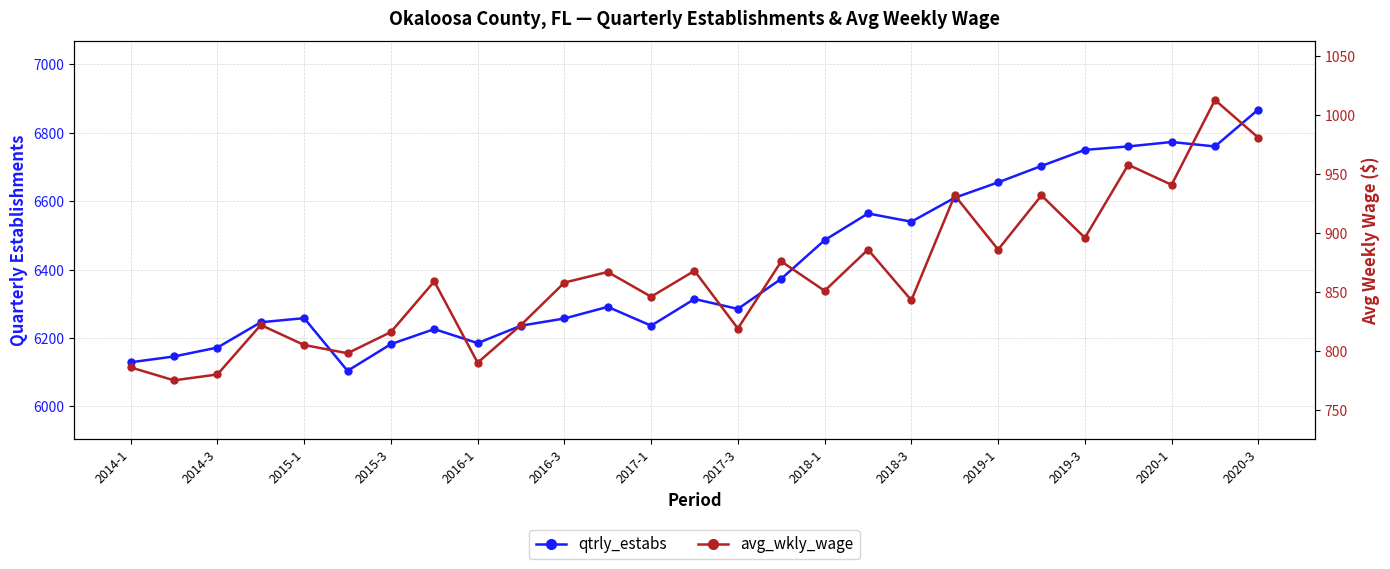

True or false: avg_wkly_wage and qtrly_estabs cross at least once.

False